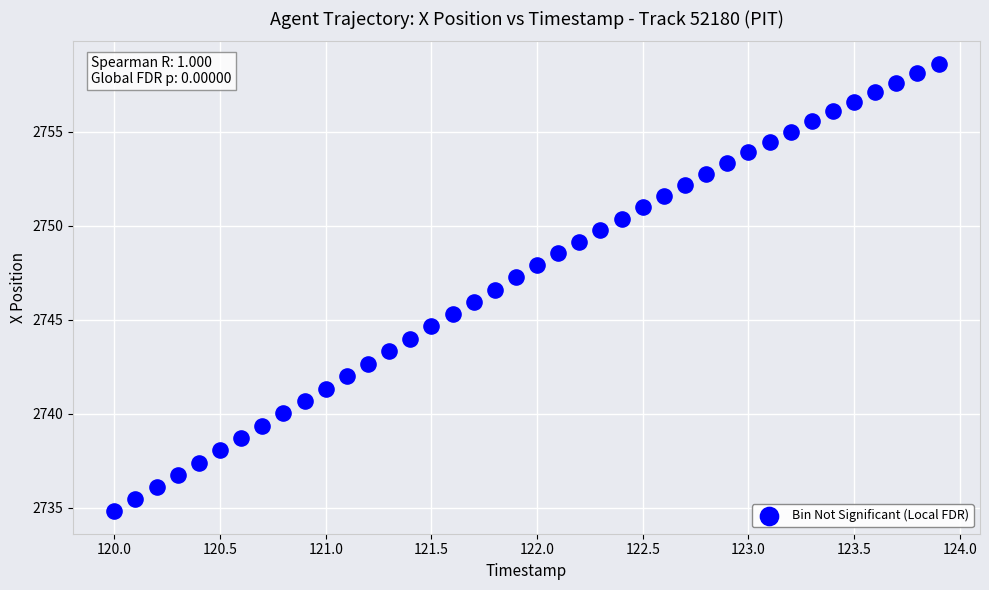

What is the range of Y values (max minus min)?

23.8